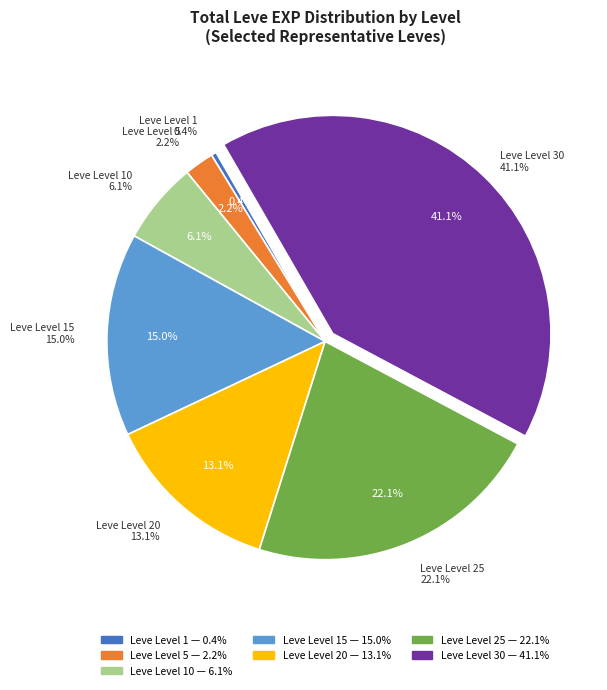

What is the change in value from Leve Level 20 to Leve Level 30?

+46130